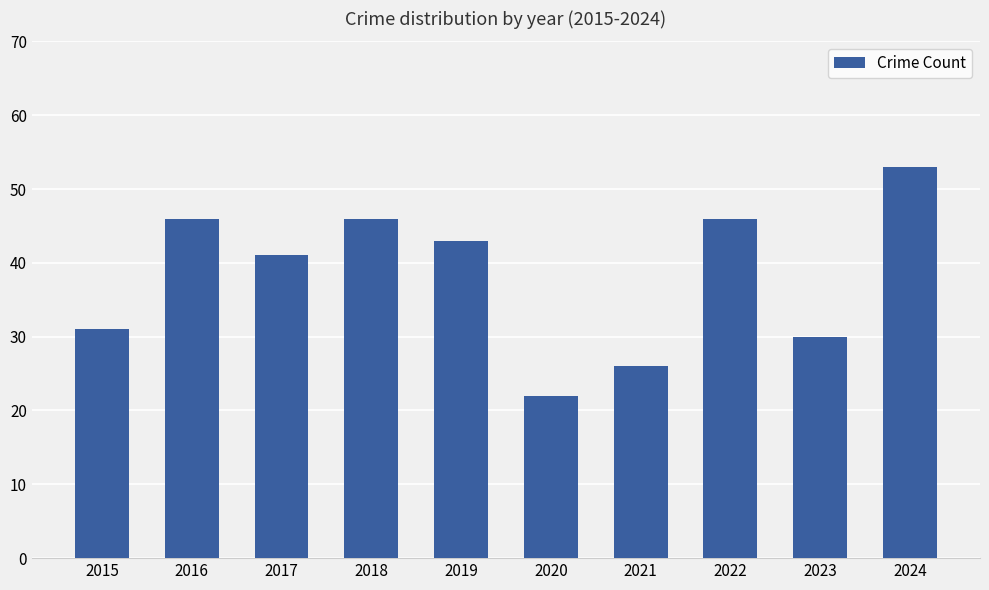

Reading left to right, list all the values displayed in this chart.

31	46	41	46	43	22	26	46	30	53